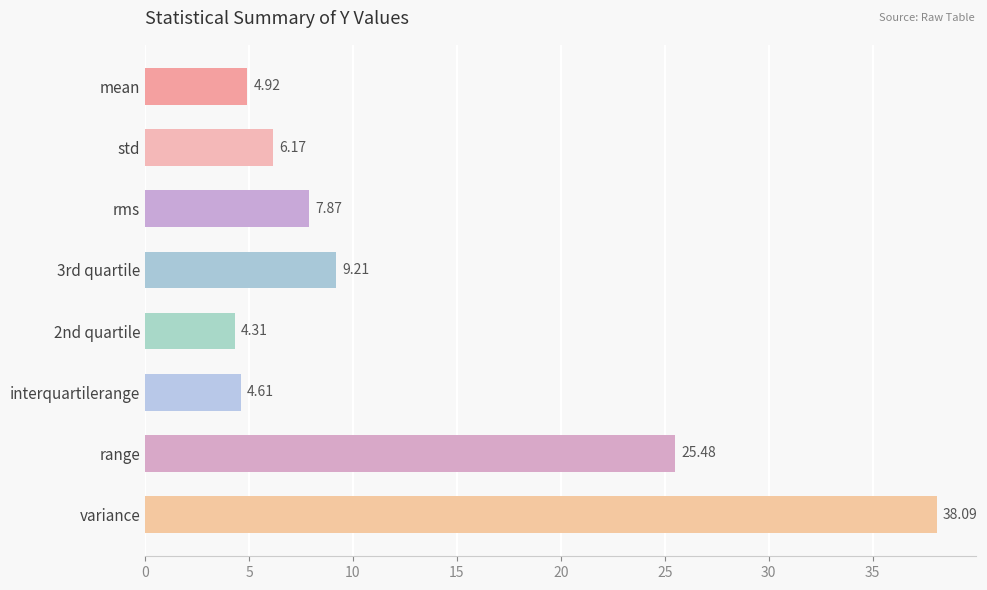

Does the chart contain any negative values?

No